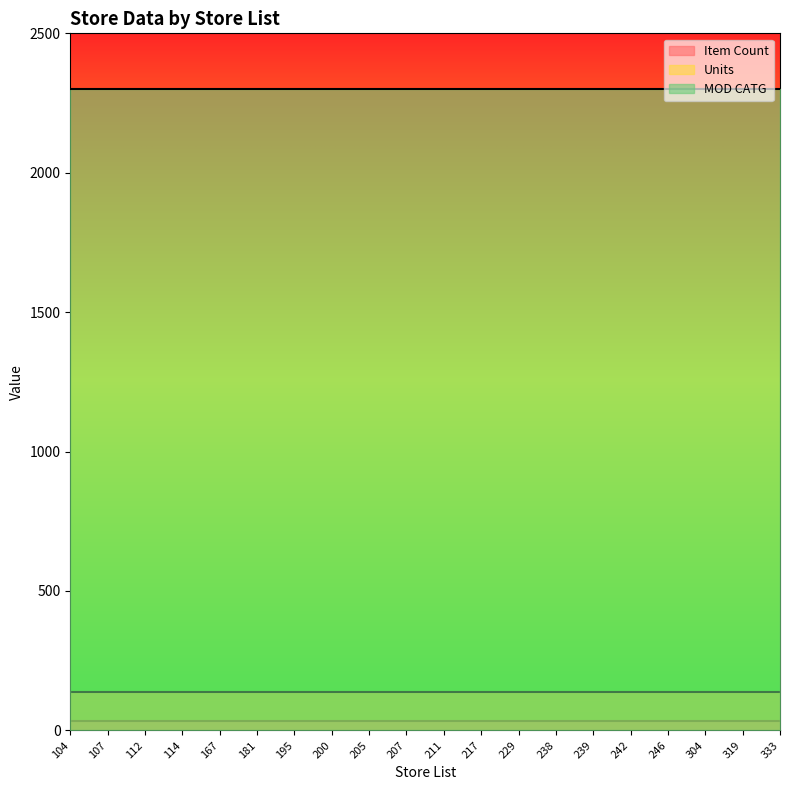

Does the chart display data point markers on the line(s)?

No